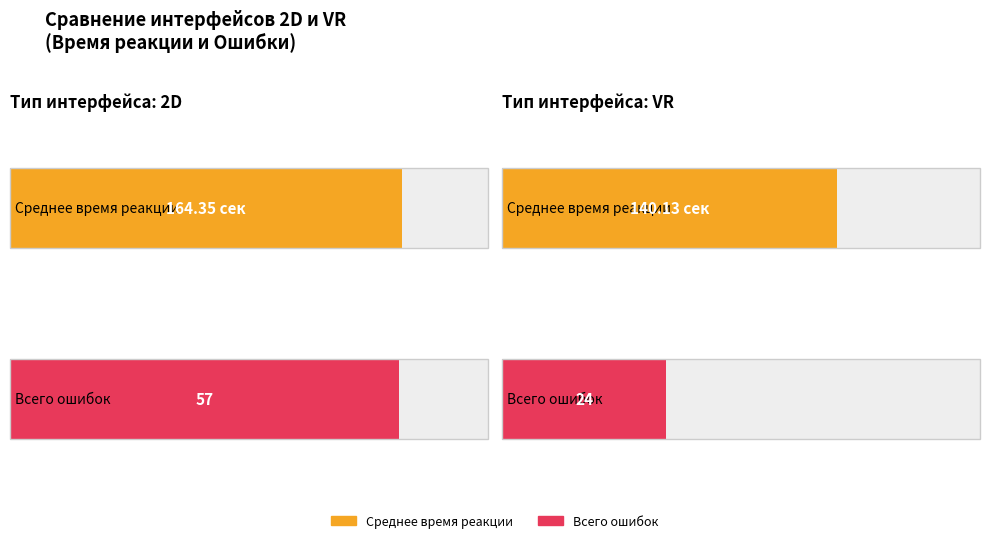

How many bars are there in total?

4